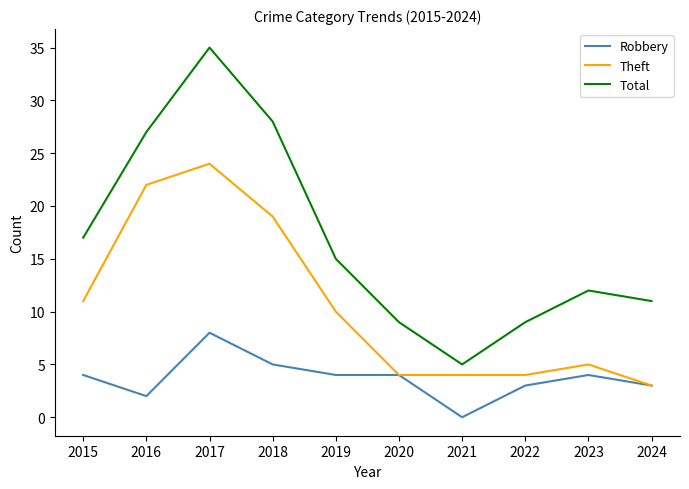

At which label is Total closest to 20?

2015